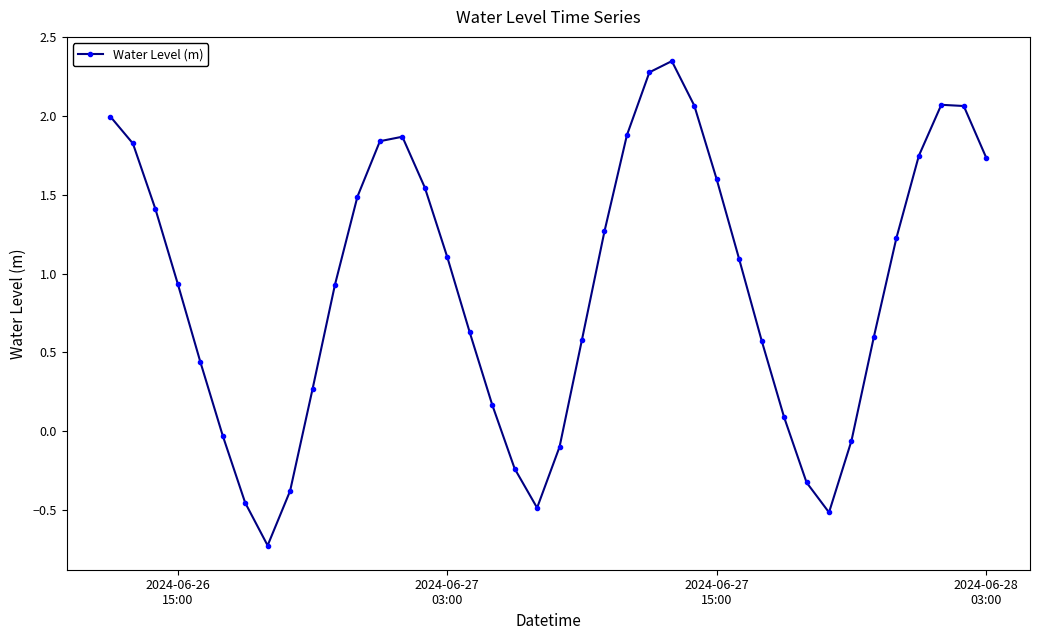

What is the value of the 3rd point from the left?

1.4